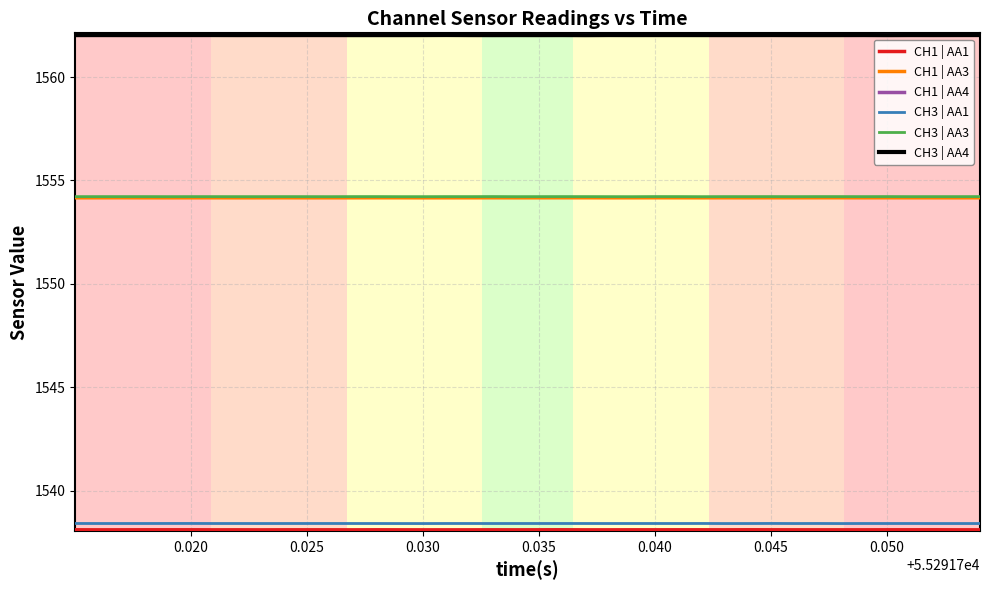

Is this an area chart (filled region under the line)?

No